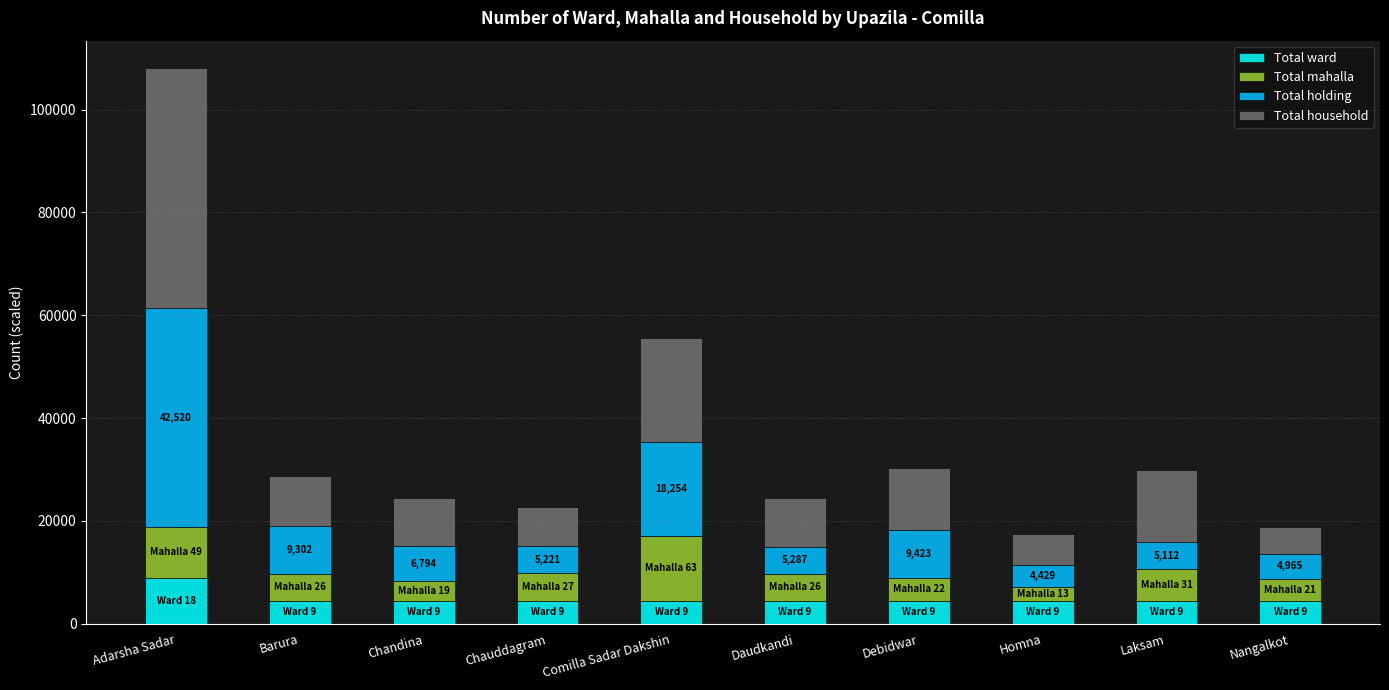

What is the sum of the Total ward values at Chauddagram and Daudkandi?

9000